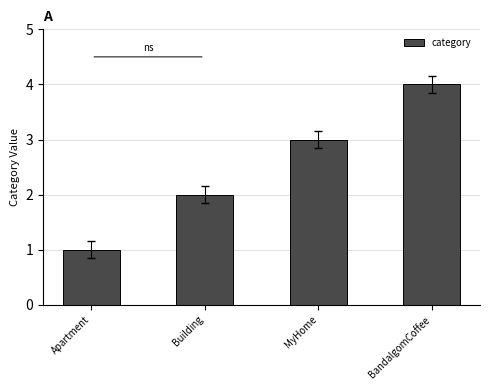

What is the label of the 2nd bar from the left?

Building